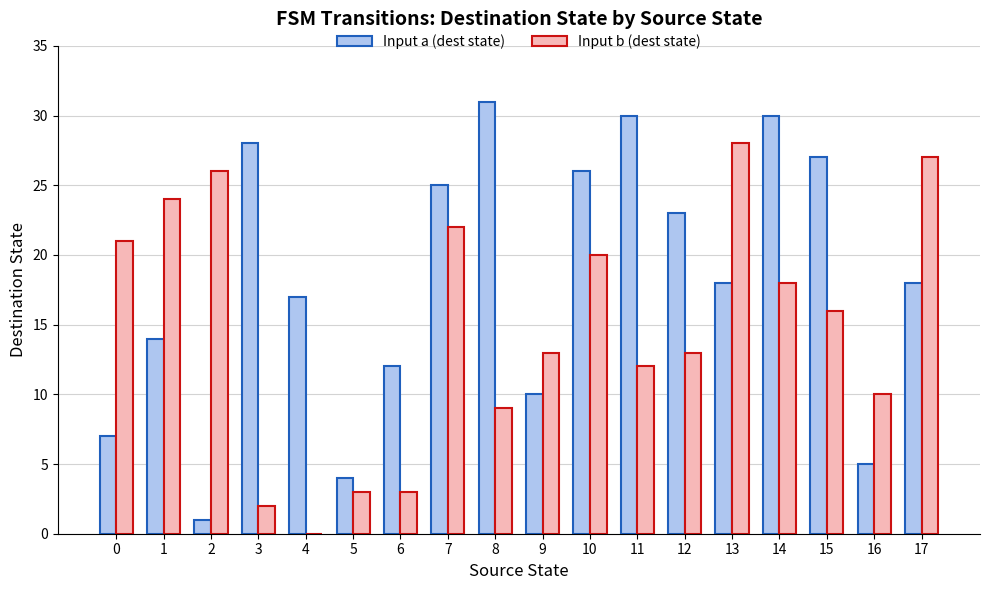

What is the maximum value for Input b (dest state)?

28